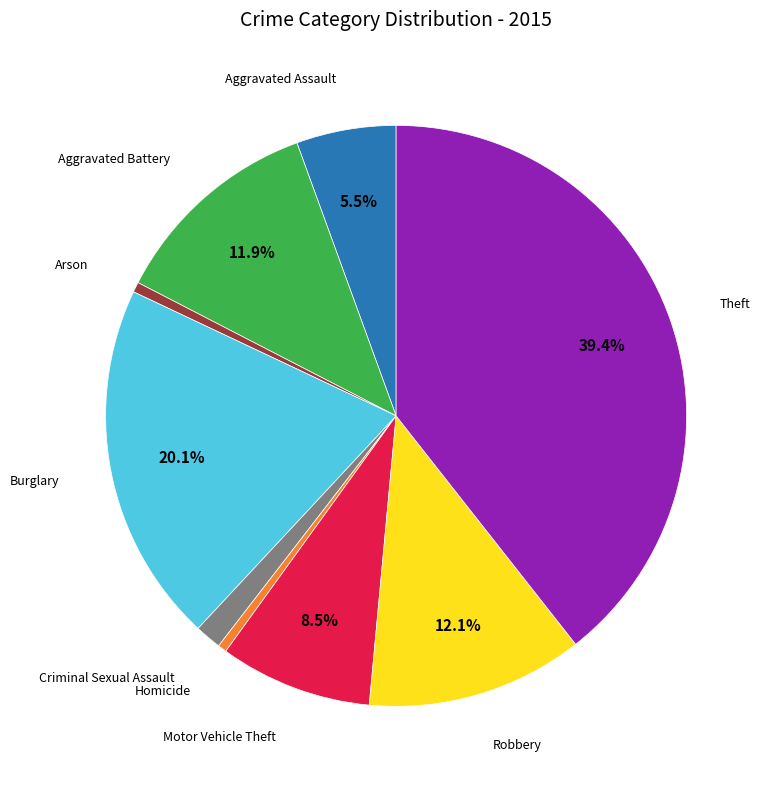

What percentage is the Robbery slice, to the nearest percent?

12%